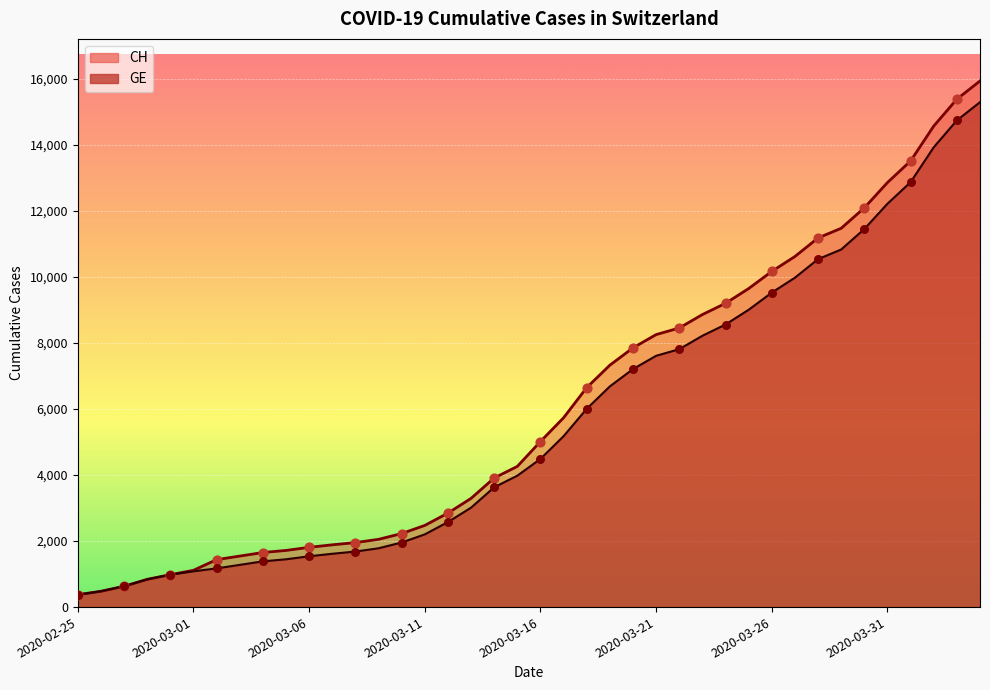

What are all the series names shown in the legend?

CH, GE